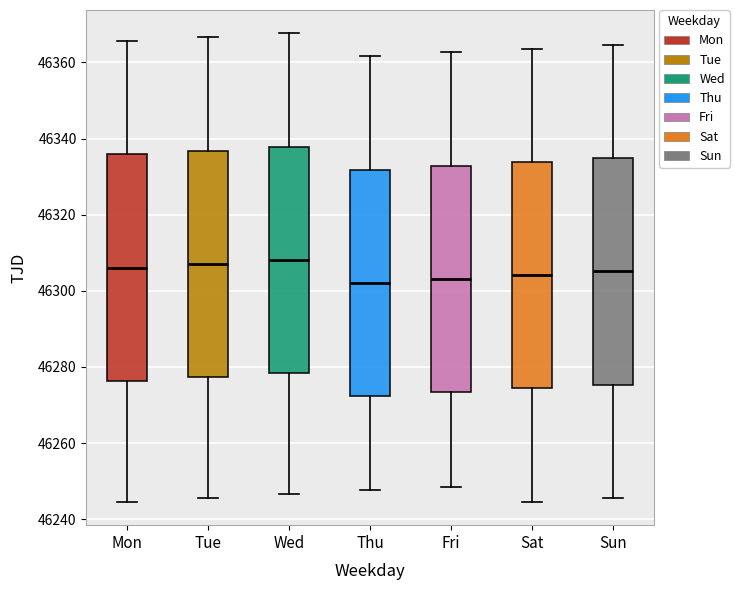

Reading left to right, read every box against the y-axis: the position of its median line, the range the box covers, and the ends of its whiskers. The values are not printed on the chart, so give them approximately, as read against the axis.

Mon: median 46306, box 46276 to 46336, whiskers 46244 to 46366
Tue: median 46308, box 46278 to 46336, whiskers 46246 to 46366
Wed: median 46308, box 46278 to 46338, whiskers 46246 to 46368
Thu: median 46302, box 46272 to 46332, whiskers 46248 to 46362
Fri: median 46304, box 46274 to 46332, whiskers 46248 to 46362
Sat: median 46304, box 46274 to 46334, whiskers 46244 to 46364
Sun: median 46306, box 46276 to 46334, whiskers 46246 to 46364